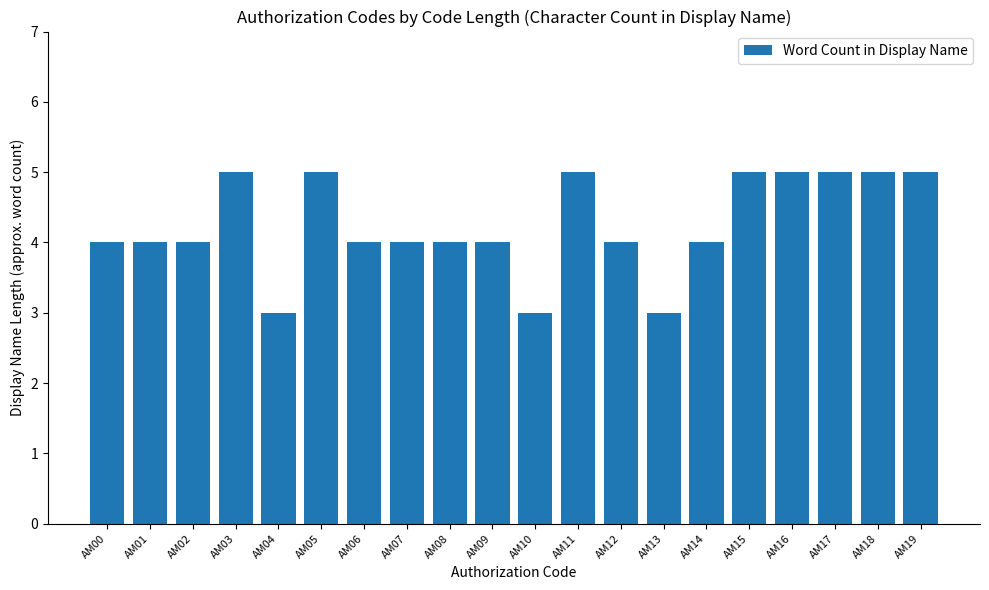

Does the chart contain any negative values?

No